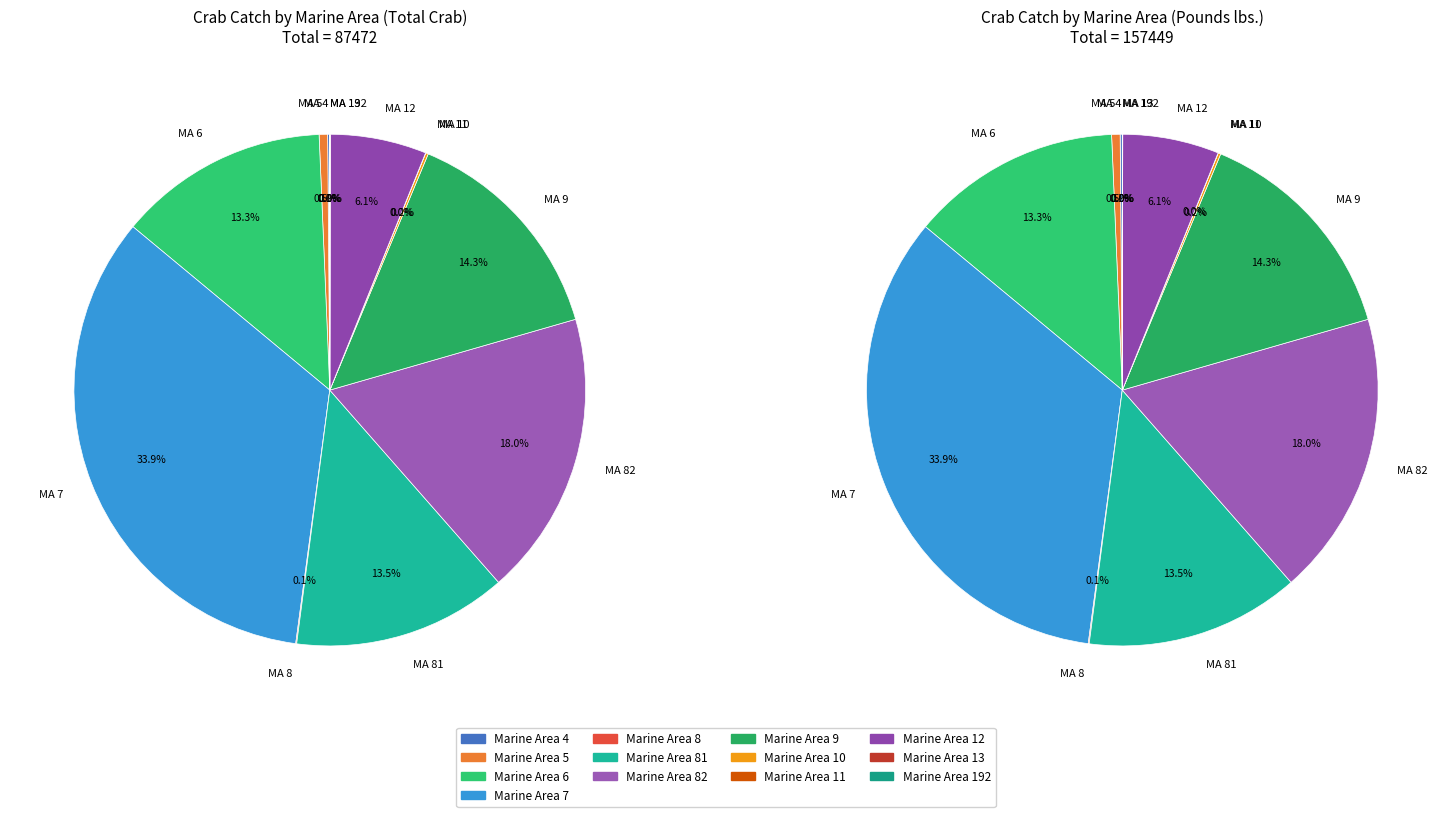

Does 6 account for over 50% of the chart?

No